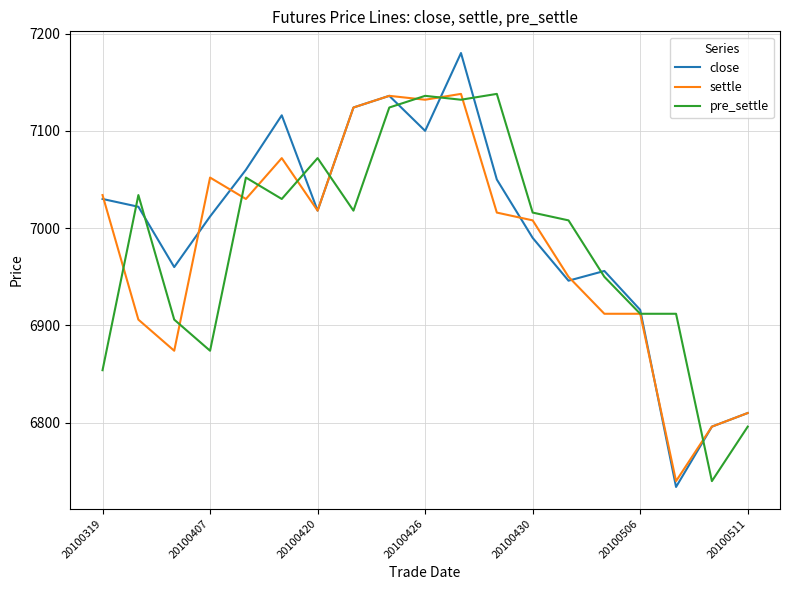

What is the highest value of the pre_settle series?

7138